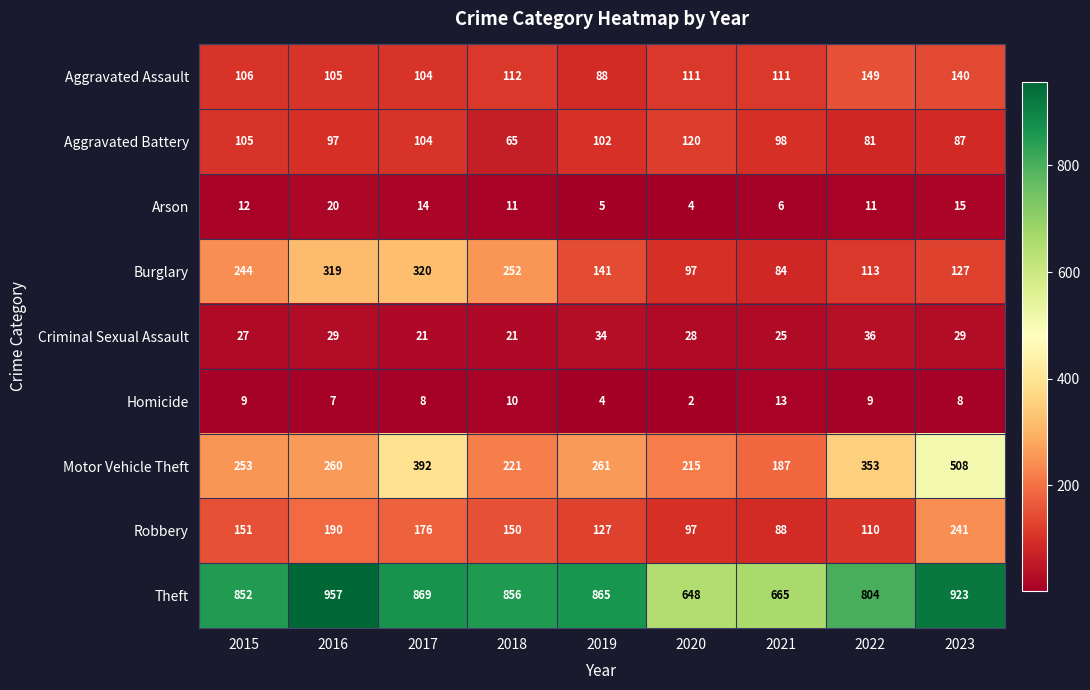

At which category does the chart reach its peak across all series?

2016